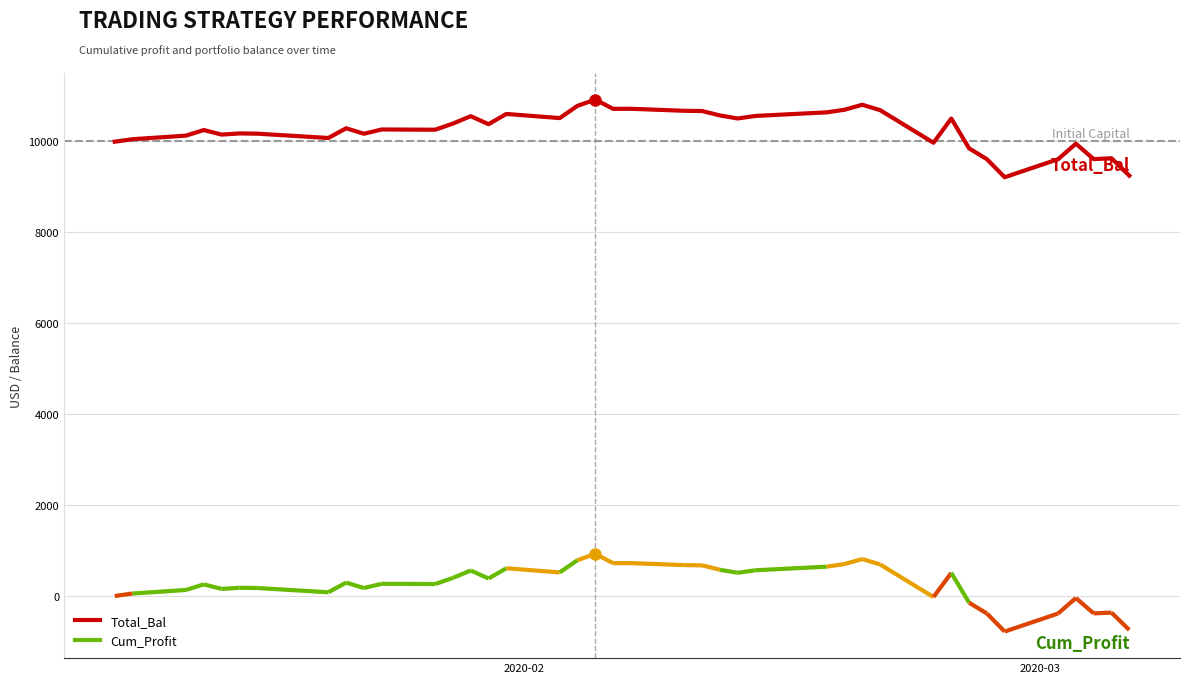

How many points are higher than both their immediate neighbors (excluding endpoints)?

12